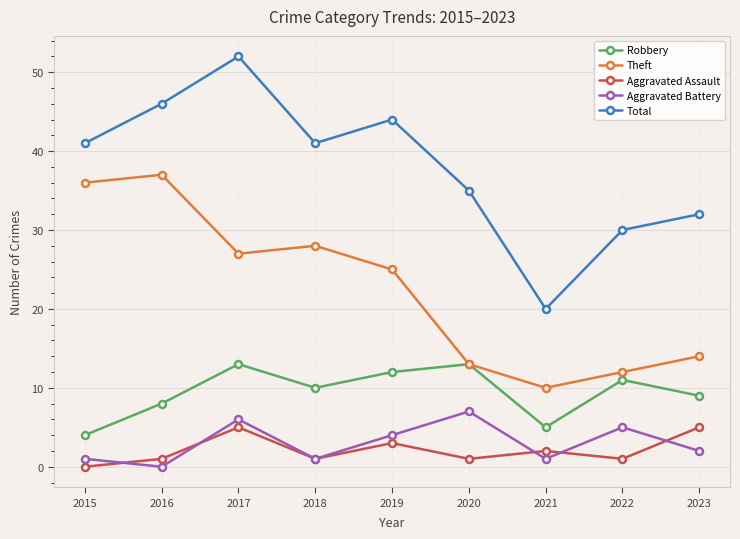

What is the sum of all Robbery values?

85